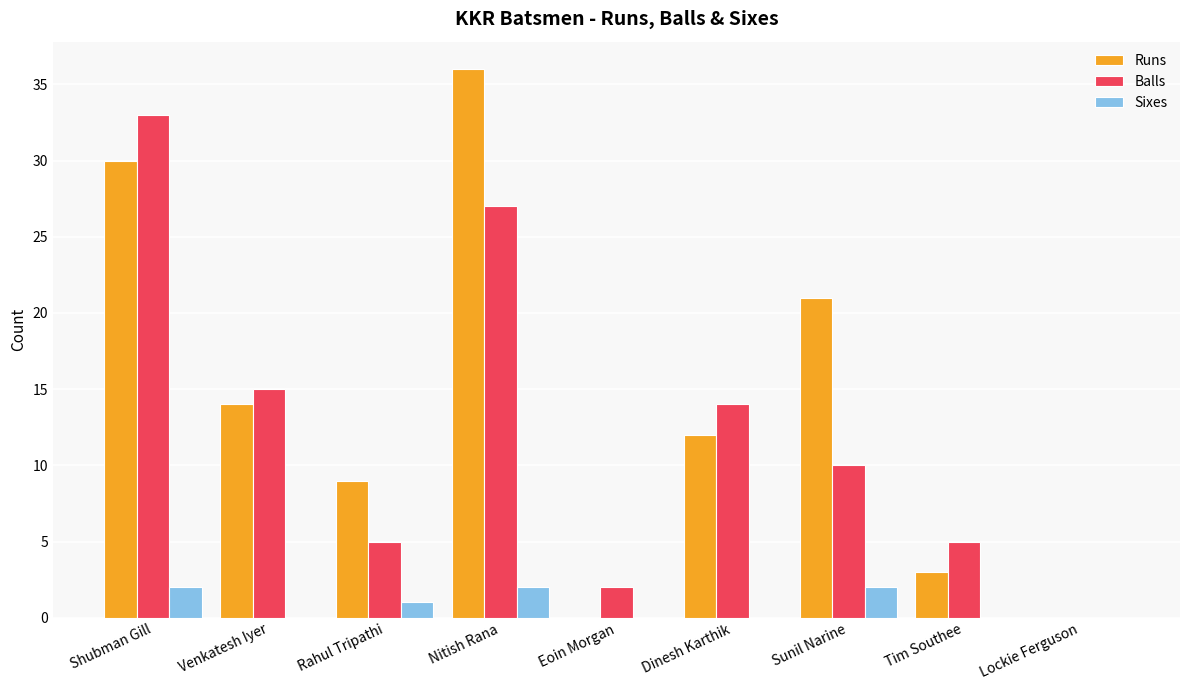

Reading left to right, what are all the values shown in this chart?

Runs: 30	14	9	36	0	12	21	3	0
Balls: 33	15	5	27	2	14	10	5	0
Sixes: 2	0	1	2	0	0	2	0	0